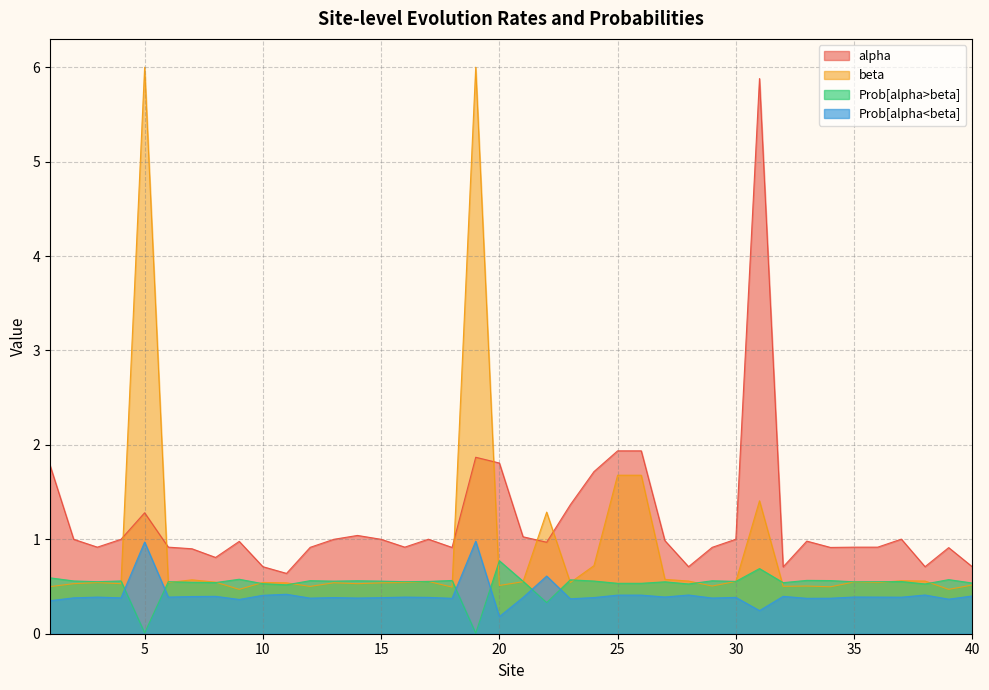

At which label does Prob[alpha<beta] reach its peak?

19